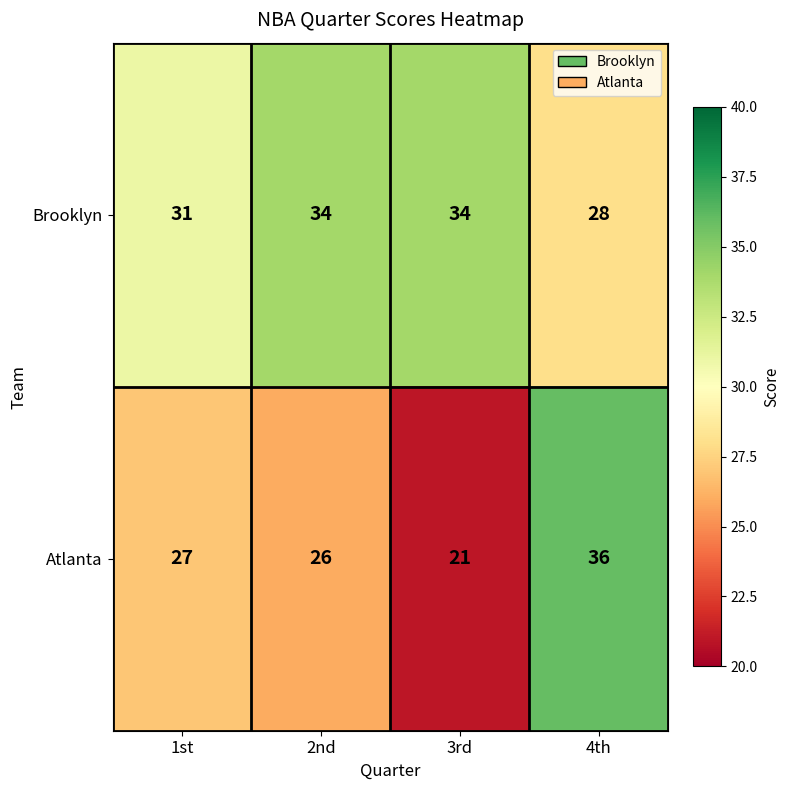

At which category is the sum across all series the highest?

4th